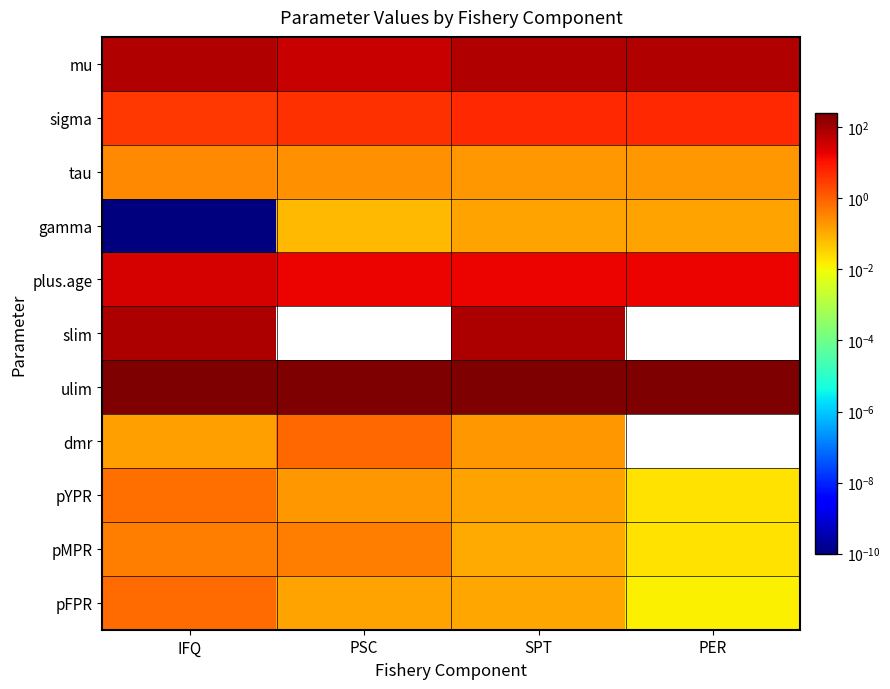

Rank the series by their maximum value, from lowest to highest.

gamma, tau, pMPR, pYPR, pFPR, dmr, sigma, plus.age, mu, slim, ulim